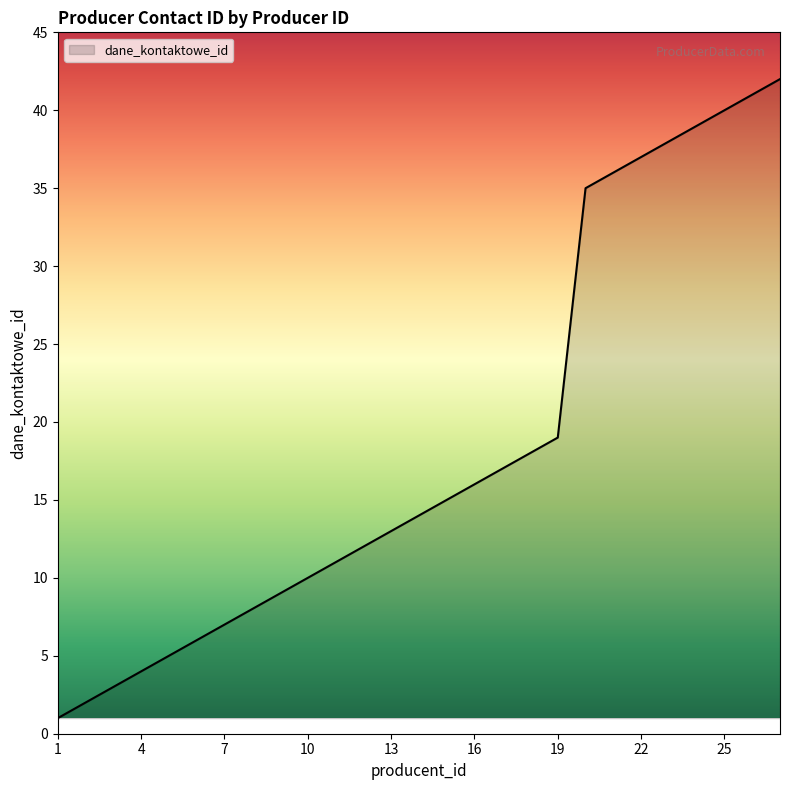

What is the maximum value shown in the chart?

42